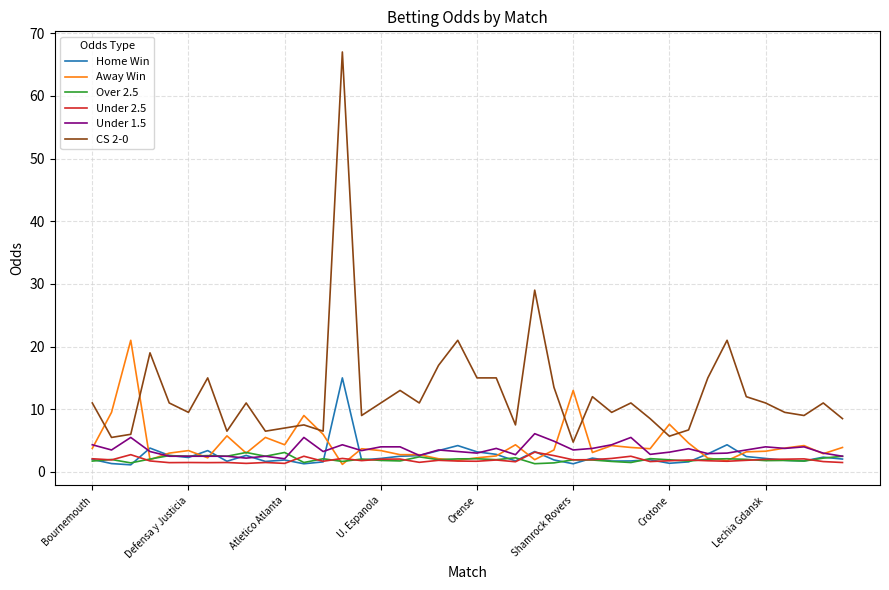

Which series has the largest total across all categories?

CS 2-0